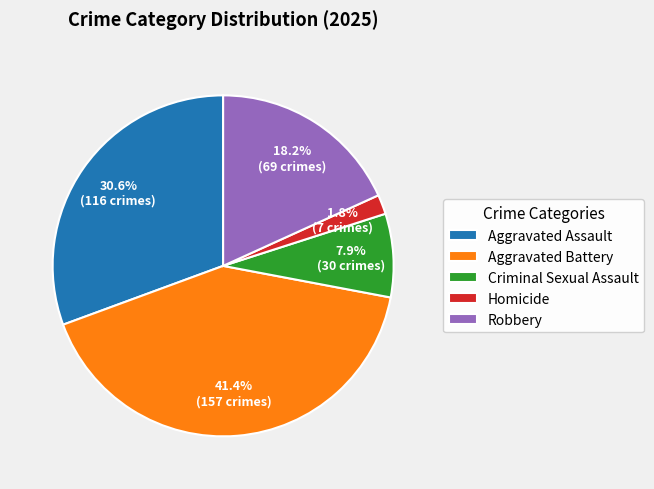

How much of the chart is everything except Aggravated Battery?

58.6%